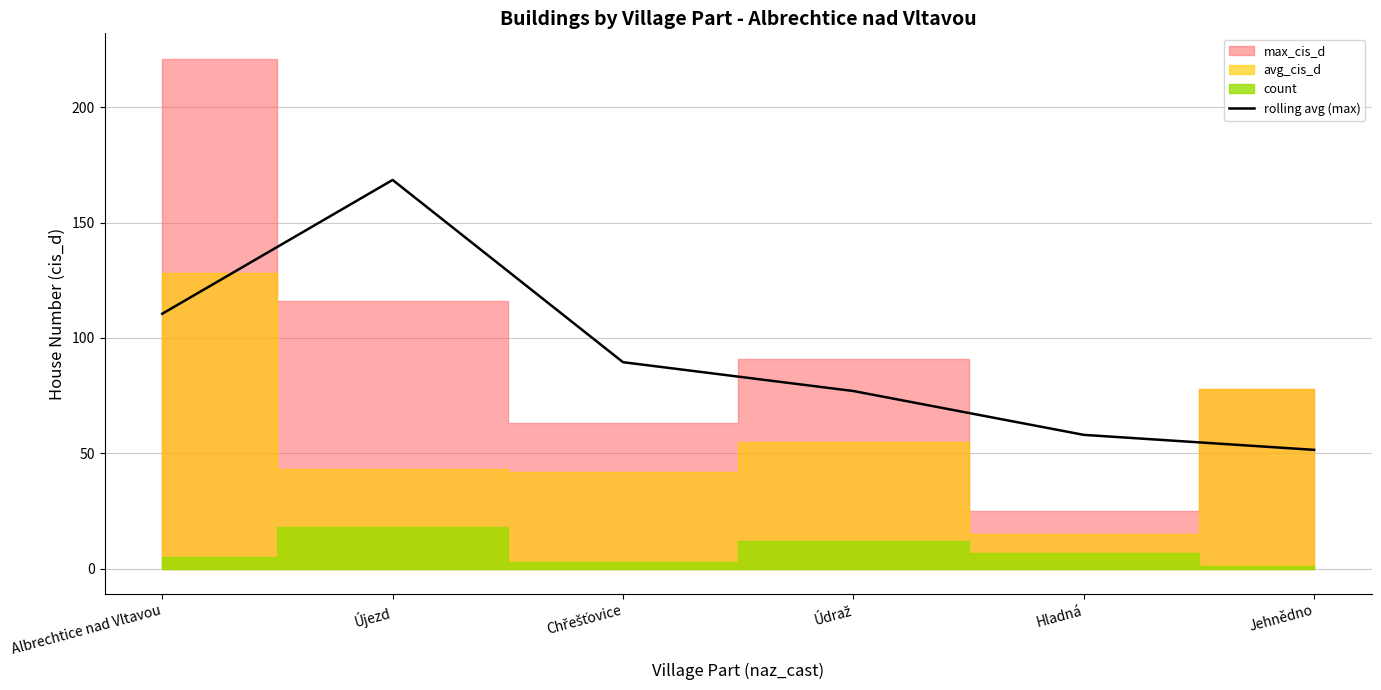

The chart shows a value of 168.5 at Újezd. True or false?

True